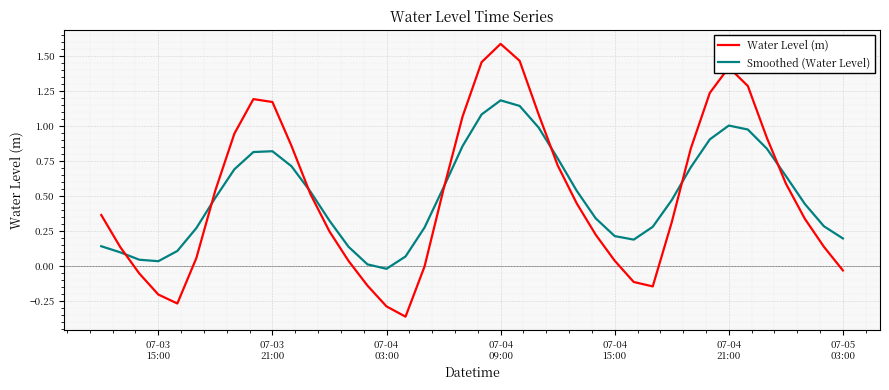

List the series in order of their peak value, highest first.

Water Level (m), Smoothed (Water Level)